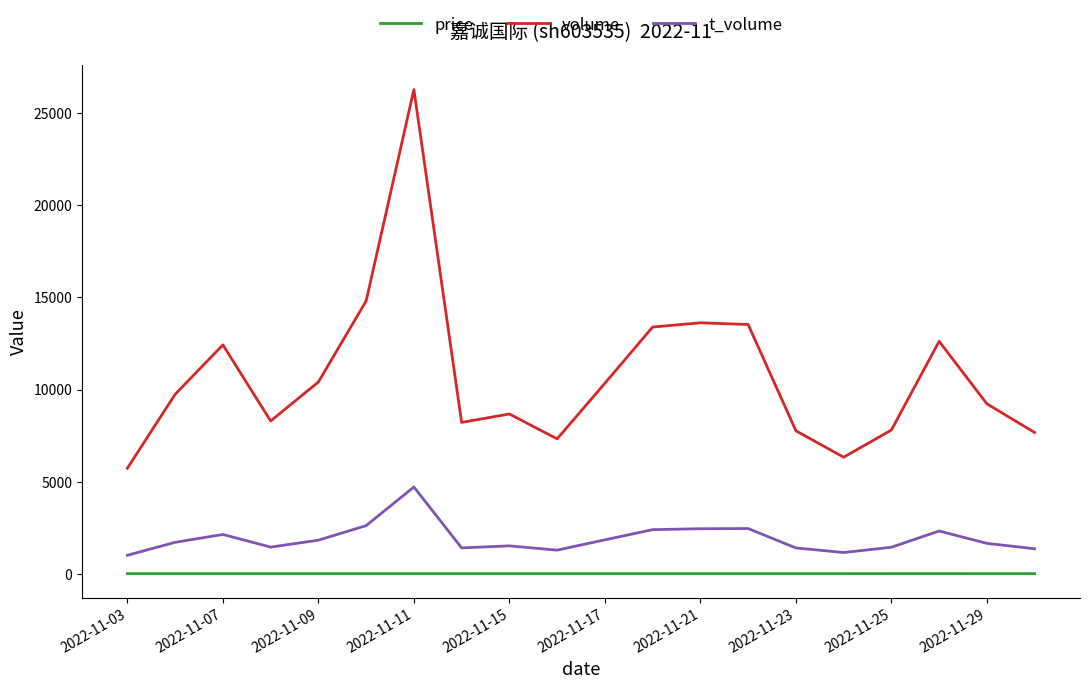

What is the difference between the second highest and minimum values in the t_volume series?

1609.0